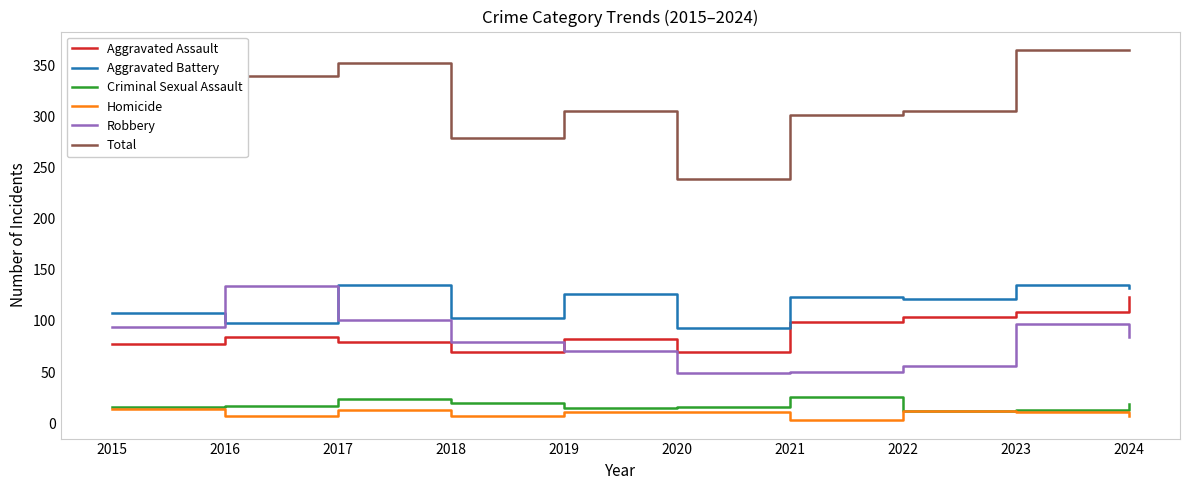

What is the difference between the highest and lowest values at 2017?

339